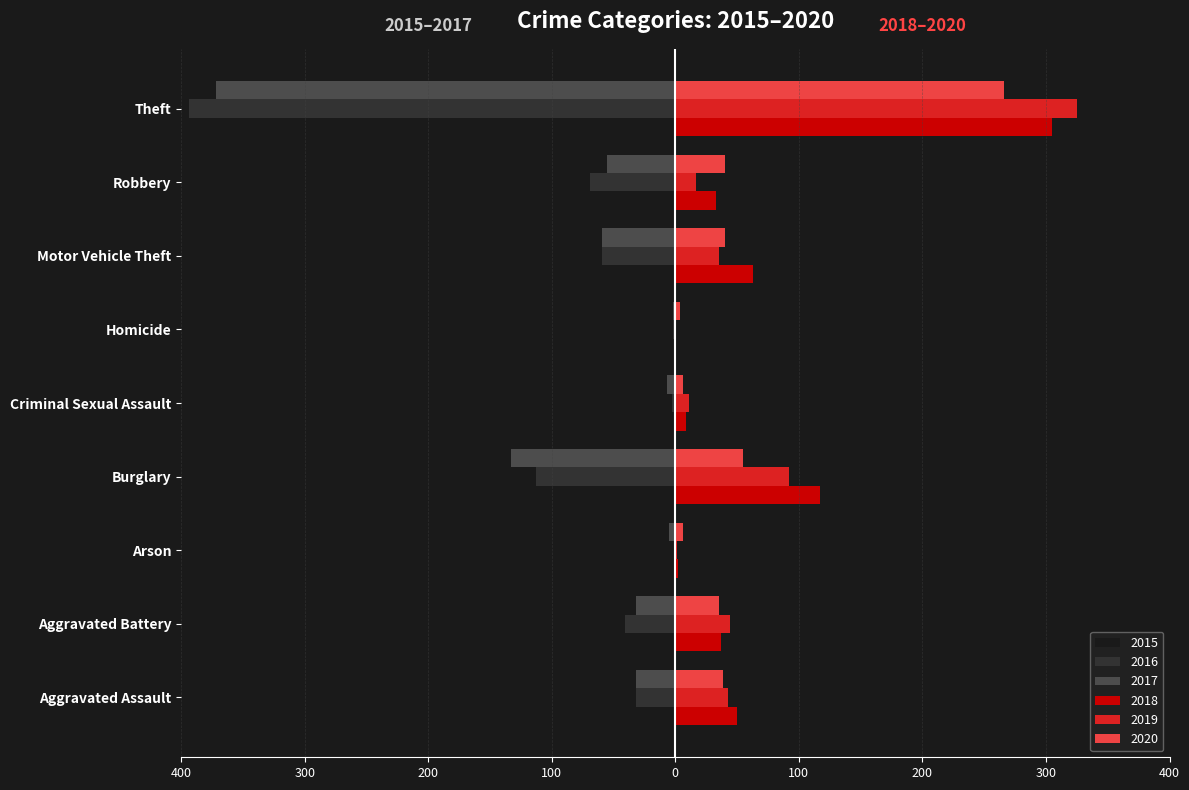

What are all the series names shown in the legend?

2015, 2016, 2017, 2018, 2019, 2020